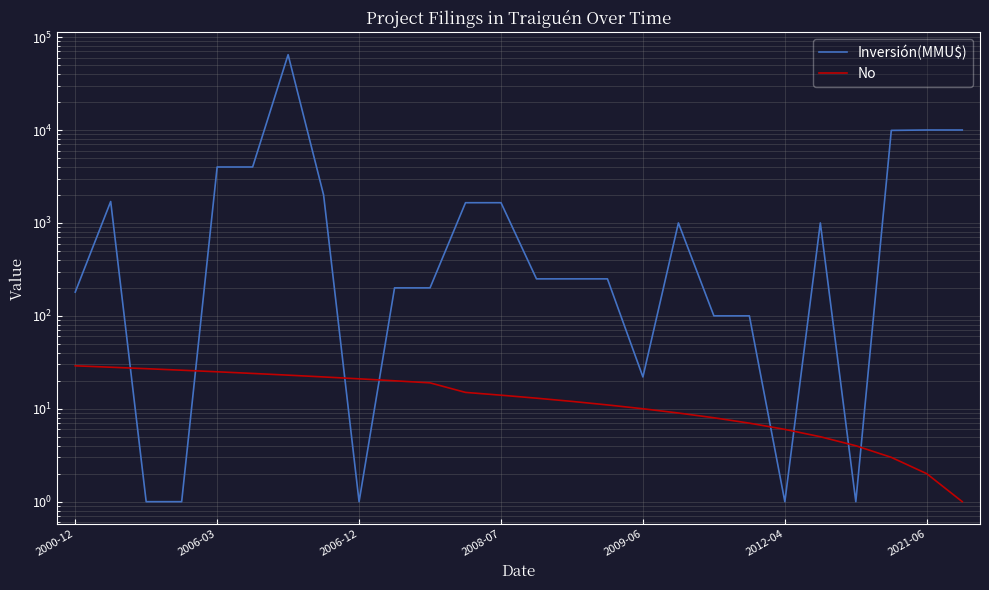

How many interior local valleys does the Inversión(MMU$) series have?

4